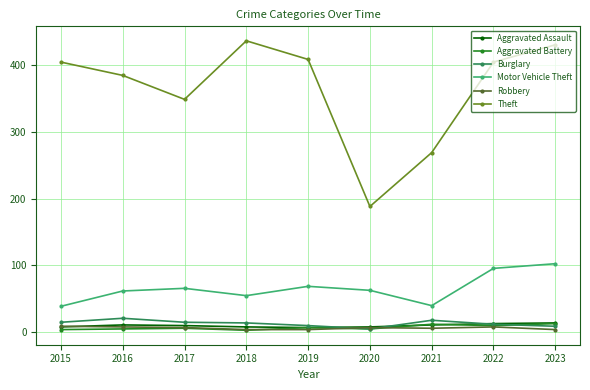

Is the value of Motor Vehicle Theft at 2016 greater than the value of Aggravated Battery at 2016?

Yes